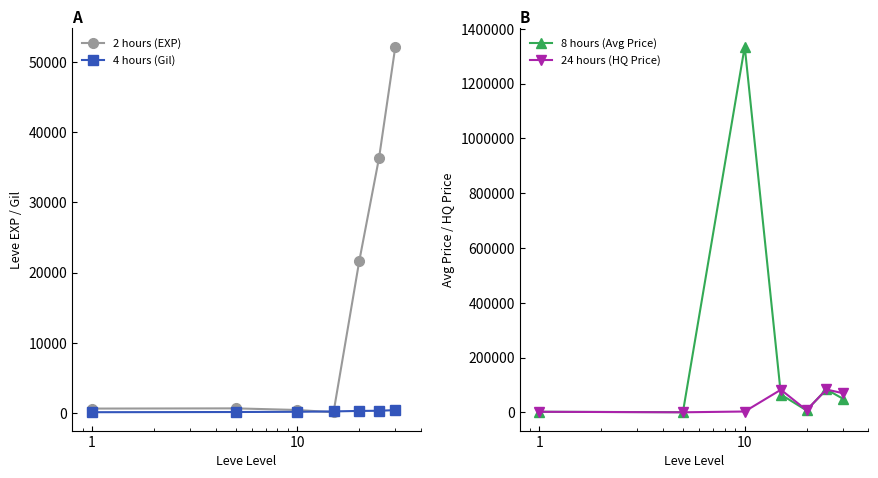

How many times do 4 hours (Gil) and 2 hours (EXP) cross each other?

2